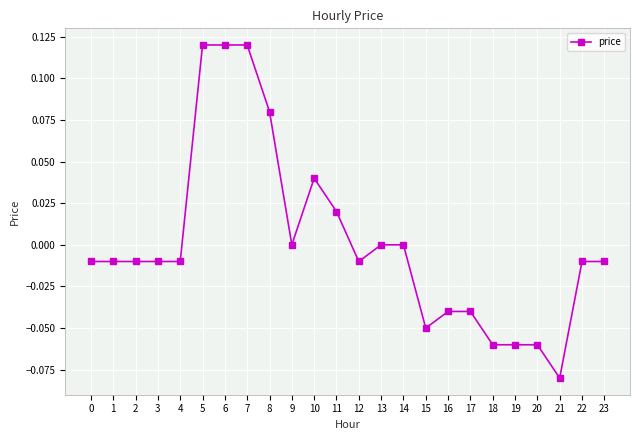

The value at 17 is -0.0. True or false?

True